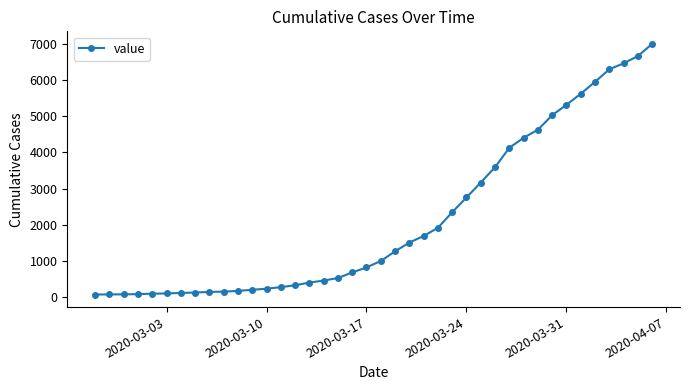

Does the chart have visible grid lines?

No